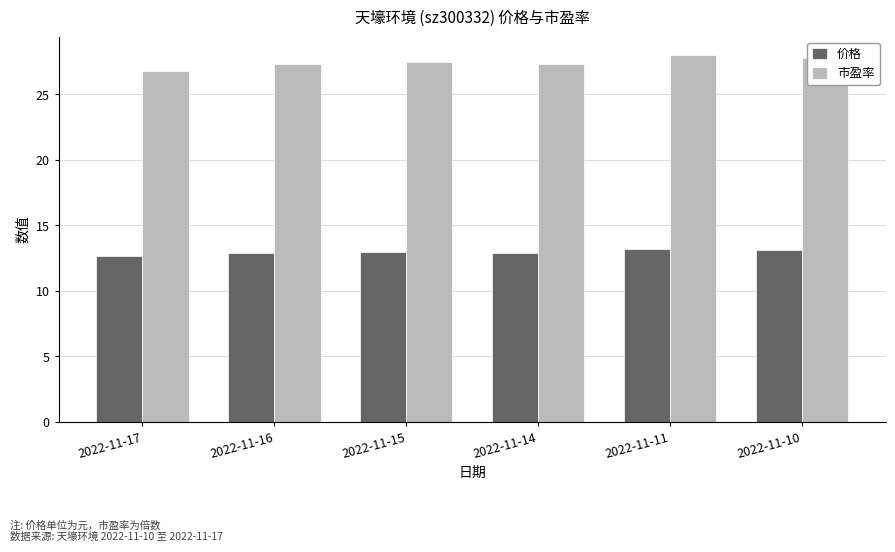

What is the sum of the 市盈率 values at 2022-11-17 and 2022-11-11?

54.8